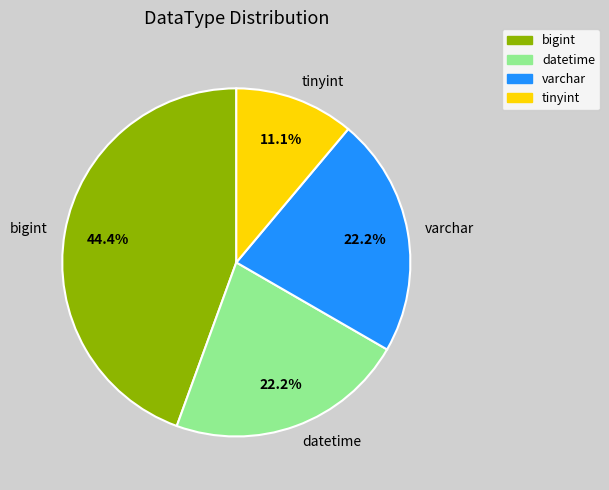

Is datetime the majority of the pie?

No